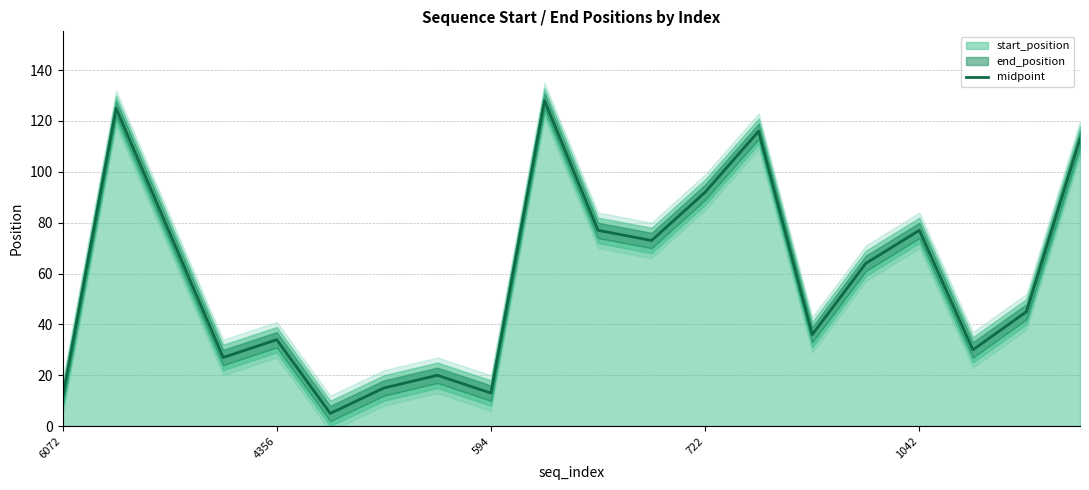

At which category does the chart reach its peak across all series?

9